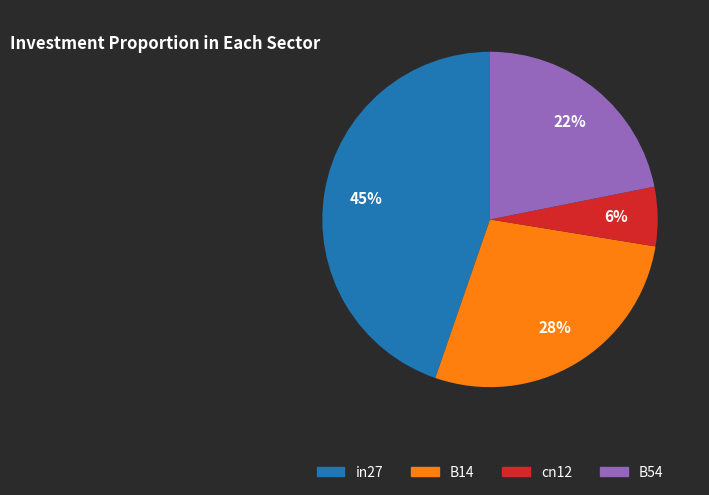

Does any single category account for the majority?

No